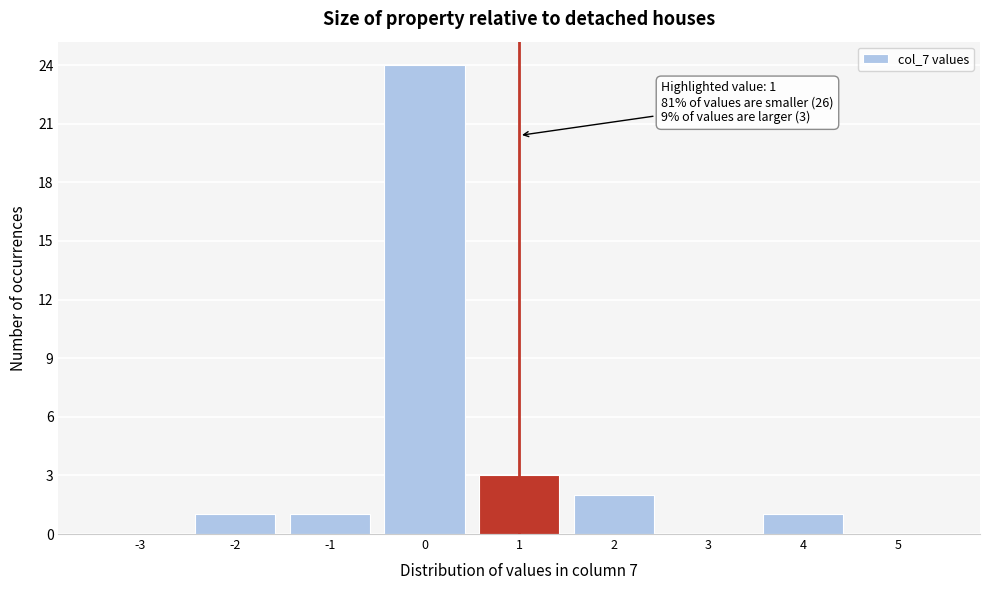

Over which range of the x-axis is the bar tallest?

-0.5 to 0.5